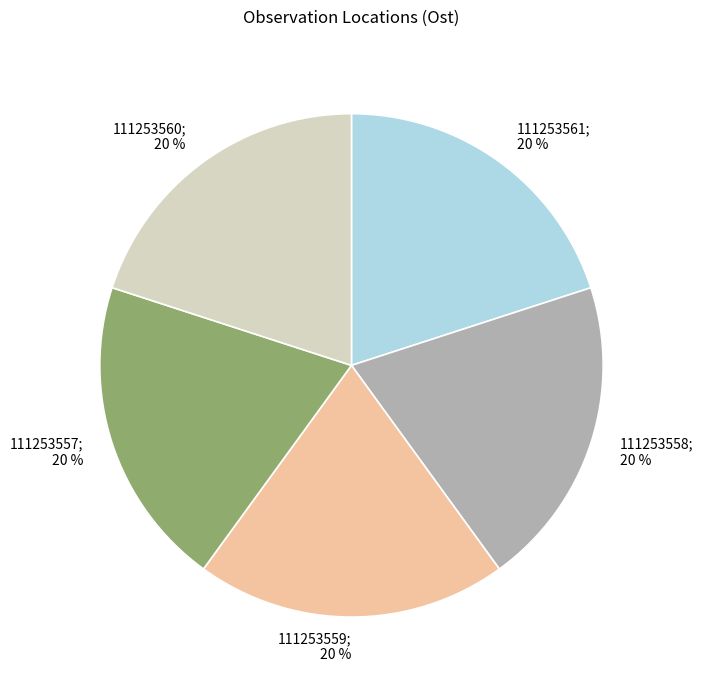

Is there any slice that represents more than half of the pie?

No